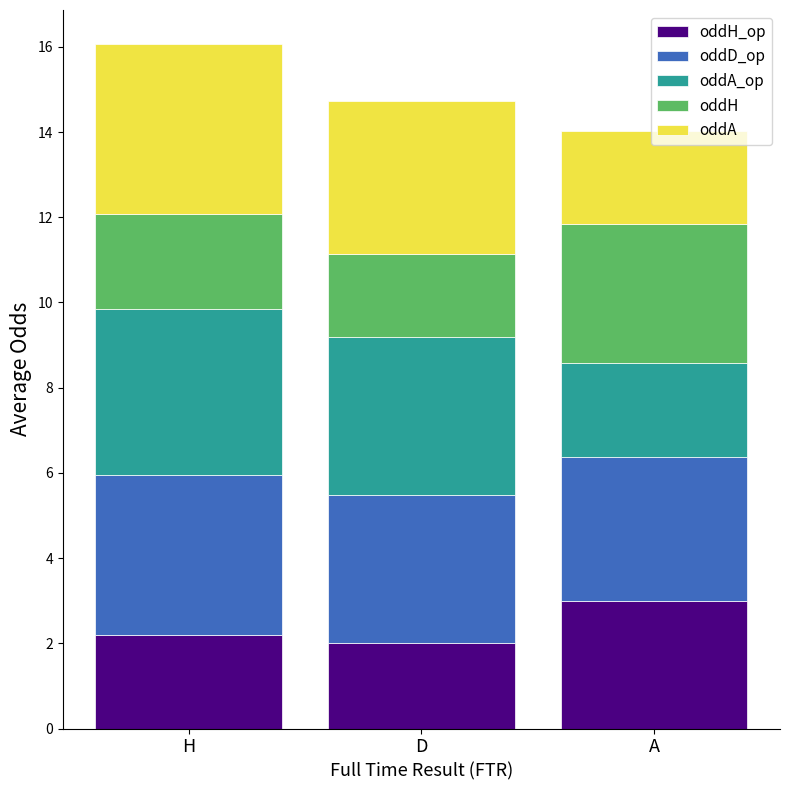

What is the total value across all series at A?

14.0